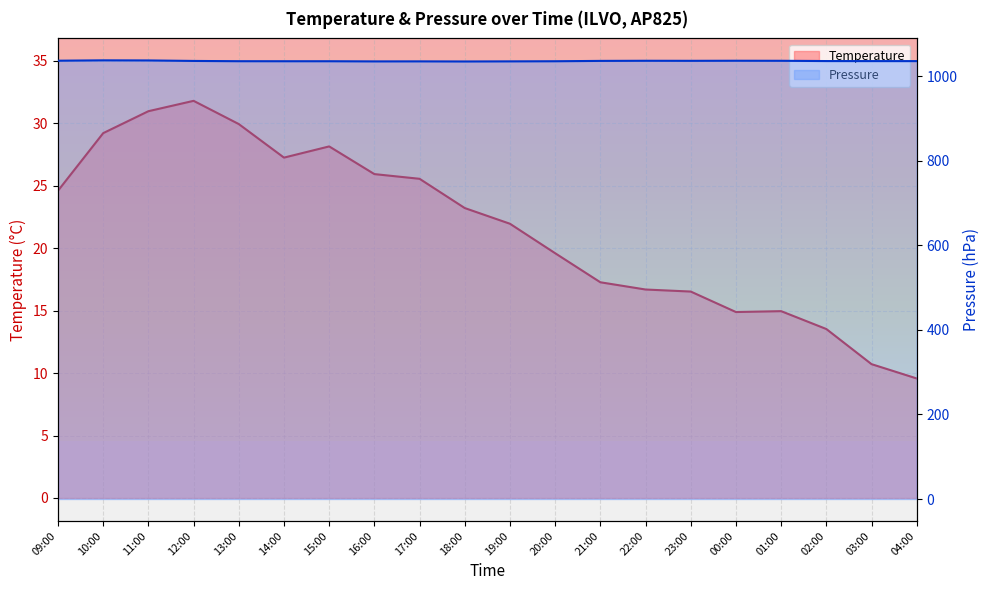

Reading left to right, what are all the values shown in this chart?

Temperature: 09:00=24.6	10:00=29.2	11:00=31.0	12:00=31.8	13:00=29.9	14:00=27.3	15:00=28.2	16:00=25.9	17:00=25.6	18:00=23.2	19:00=22.0	20:00=19.6	21:00=17.3	22:00=16.7	23:00=16.5	00:00=14.9	01:00=15.0	02:00=13.5	03:00=10.7	04:00=9.6
Pressure: 09:00=1037.2	10:00=1038.1	11:00=1037.8	12:00=1036.7	13:00=1036.0	14:00=1036.0	15:00=1036.0	16:00=1035.5	17:00=1035.6	18:00=1035.4	19:00=1035.6	20:00=1035.9	21:00=1036.8	22:00=1037.0	23:00=1036.9	00:00=1037.1	01:00=1037.0	02:00=1036.4	03:00=1036.3	04:00=1036.2